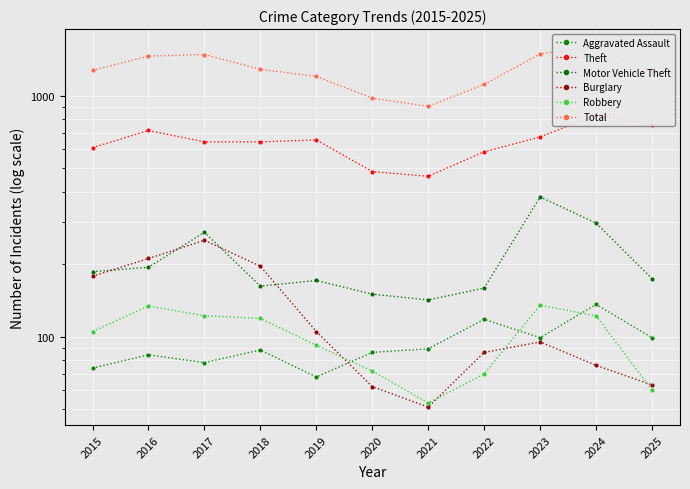

True or false: Total has more than 1 points higher than both neighbors.

True